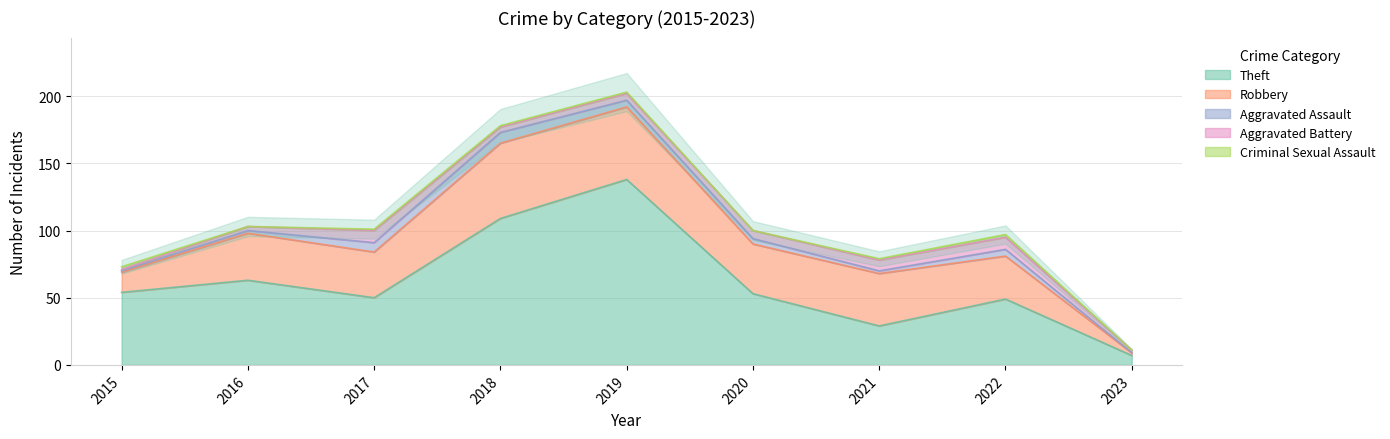

Rank the series by their maximum value, from lowest to highest.

Criminal Sexual Assault, Aggravated Assault, Aggravated Battery, Robbery, Theft